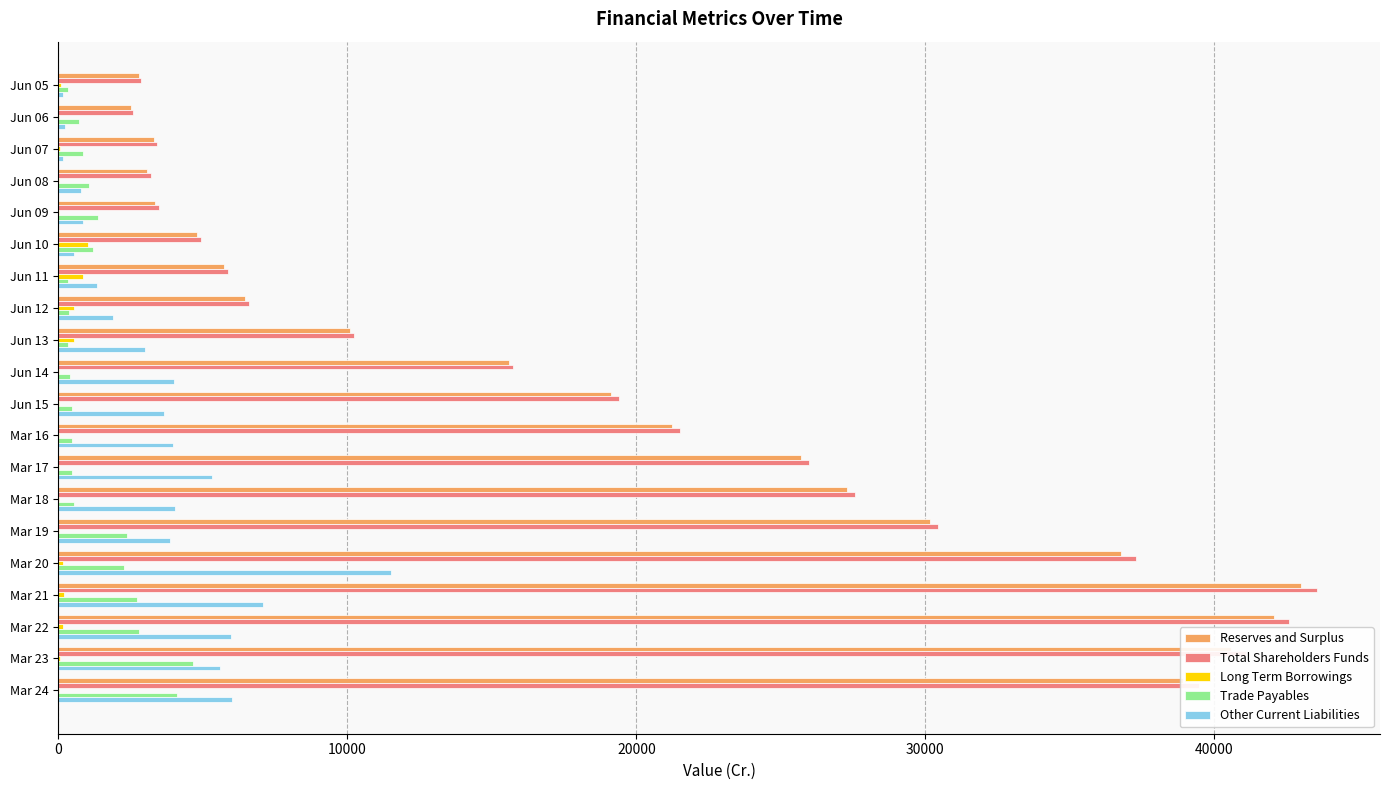

Which series changed the most between Jun 13 and Mar 20?

Total Shareholders Funds